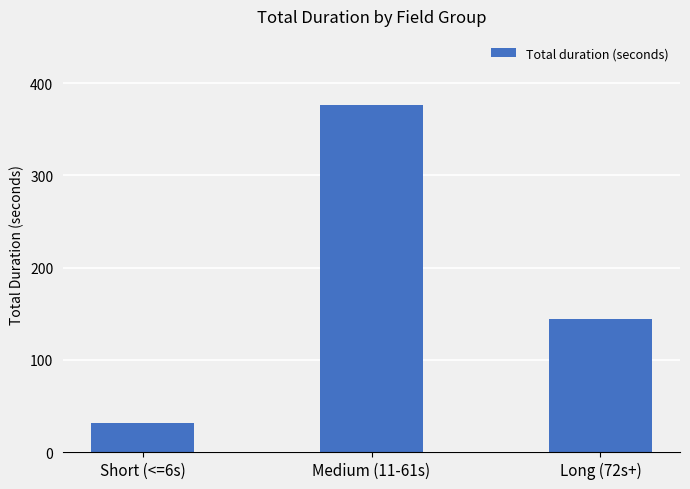

What is the label of the 1st bar from the right?

Long (72s+)